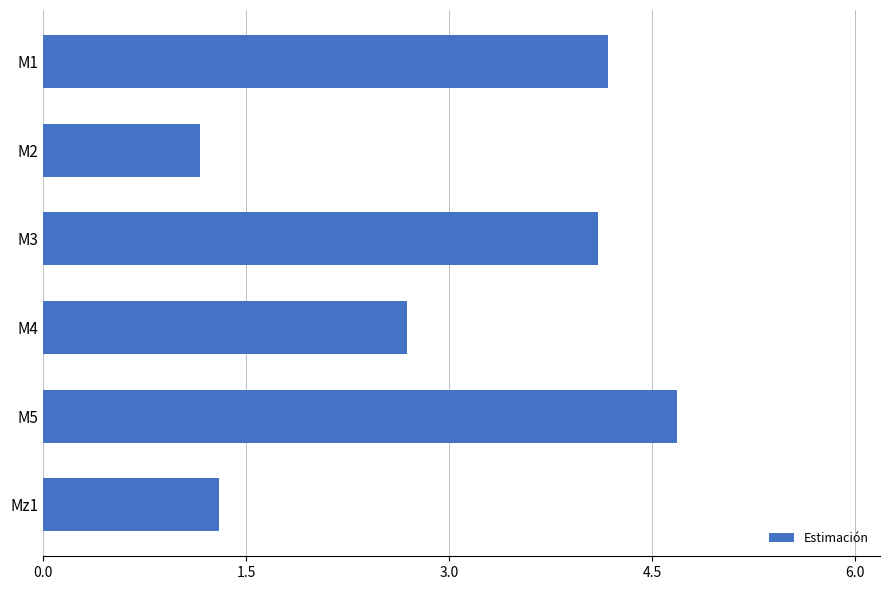

Read the value at M3.

4.1